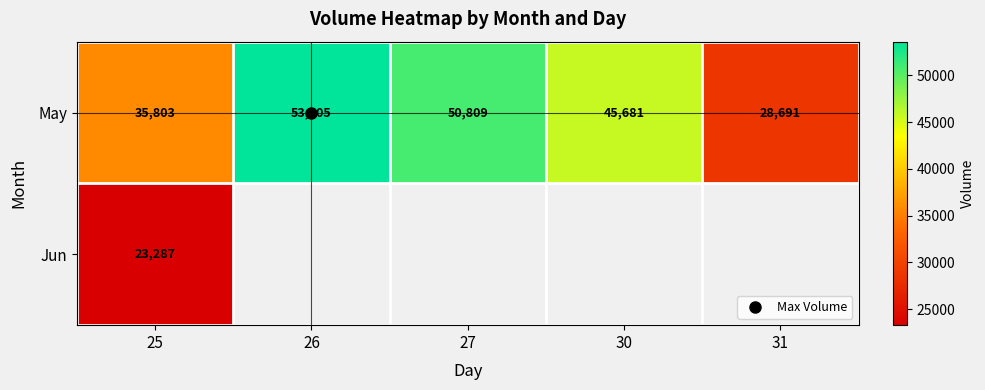

How many series are shown in this chart?

2